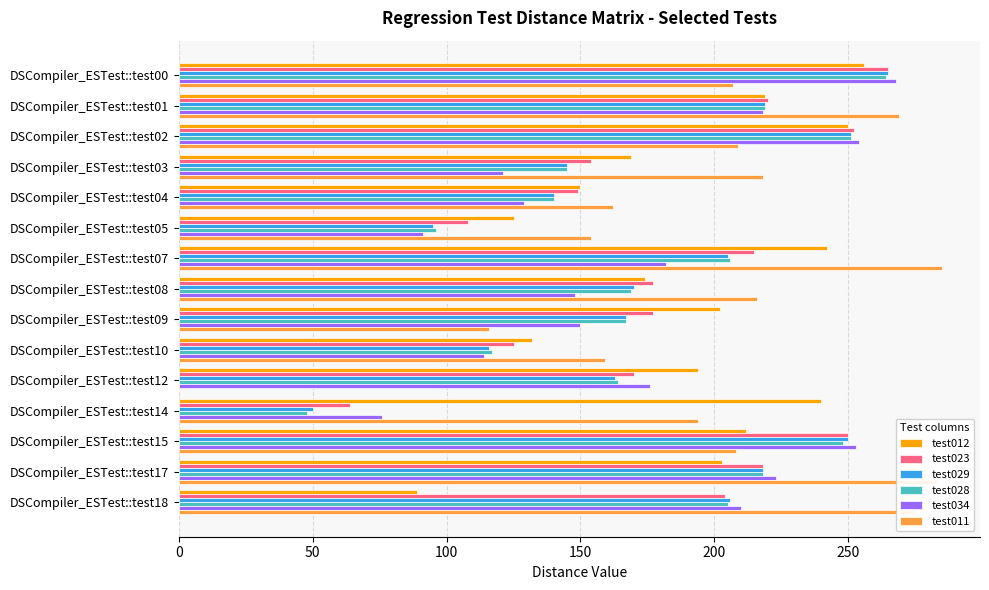

What is the total value across all series at DSCompiler_ESTest::test05?

669